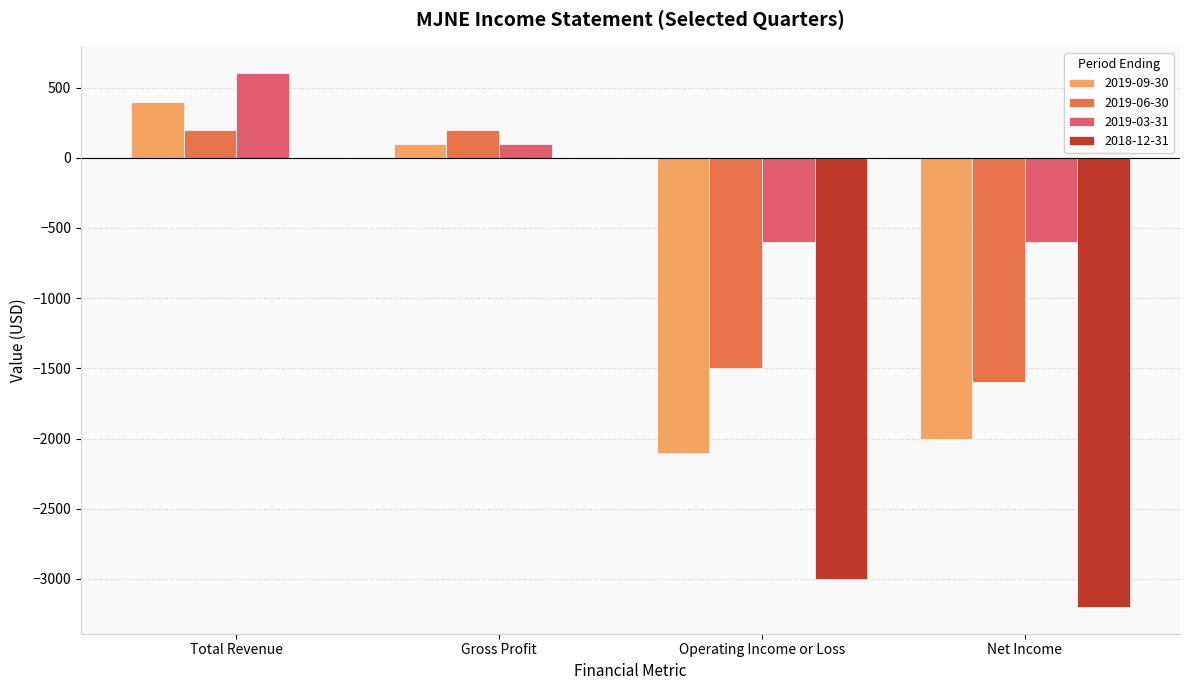

Reading left to right, transcribe all the data shown in this chart.

2019-09-30: Total Revenue=400	Gross Profit=100	Operating Income or Loss=-2100	Net Income=-2000
2019-06-30: Total Revenue=200	Gross Profit=200	Operating Income or Loss=-1500	Net Income=-1600
2019-03-31: Total Revenue=600	Gross Profit=100	Operating Income or Loss=-600	Net Income=-600
2018-12-31: Total Revenue=0	Gross Profit=0	Operating Income or Loss=-3000	Net Income=-3200